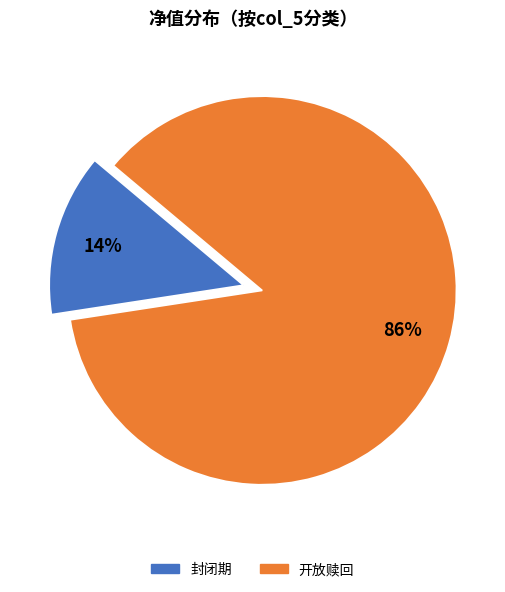

Which category has the smallest portion of the pie?

封闭期